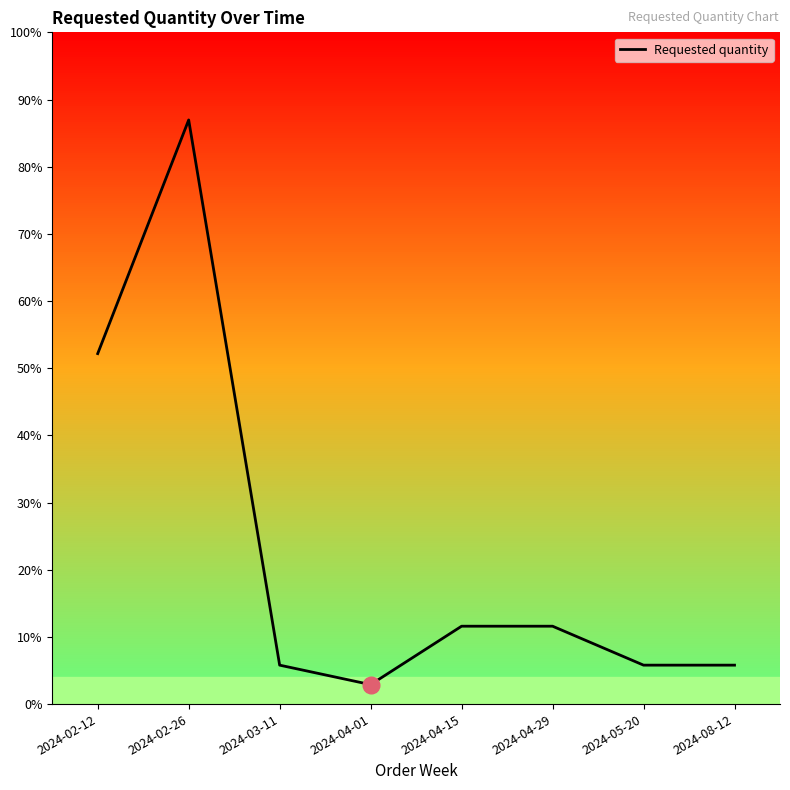

True or false: the data shows 27 at 2024-03-11.

False